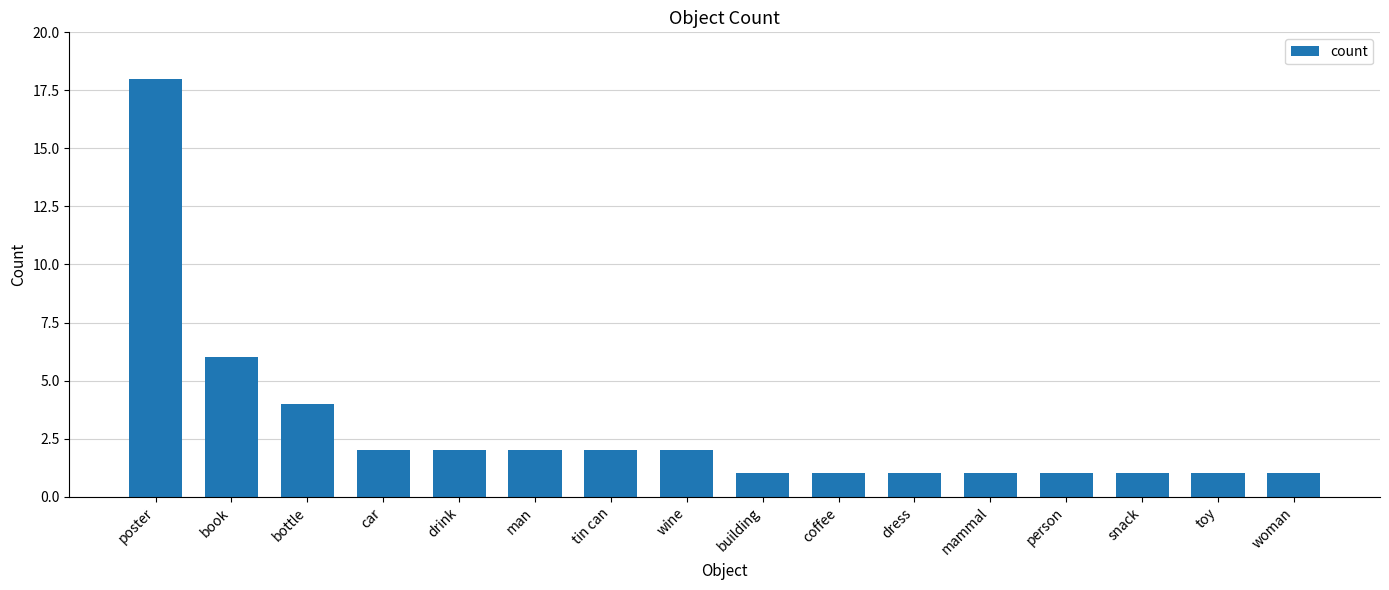

Approximately how many times larger is the value at car compared to book?

0.3